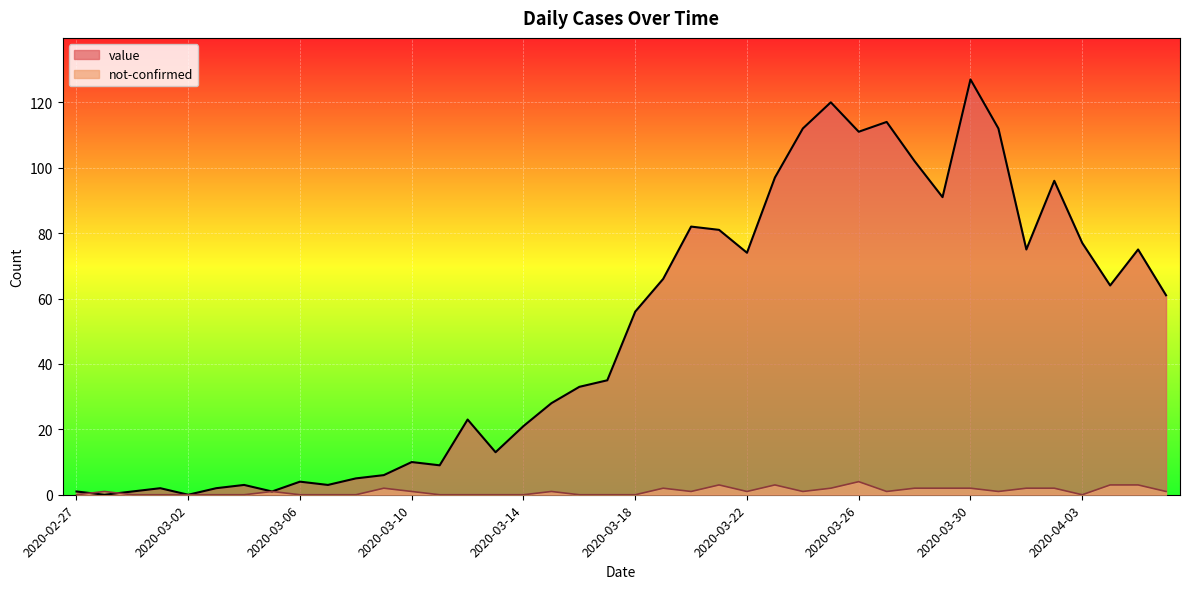

What are all the series names shown in the legend?

value, not-confirmed